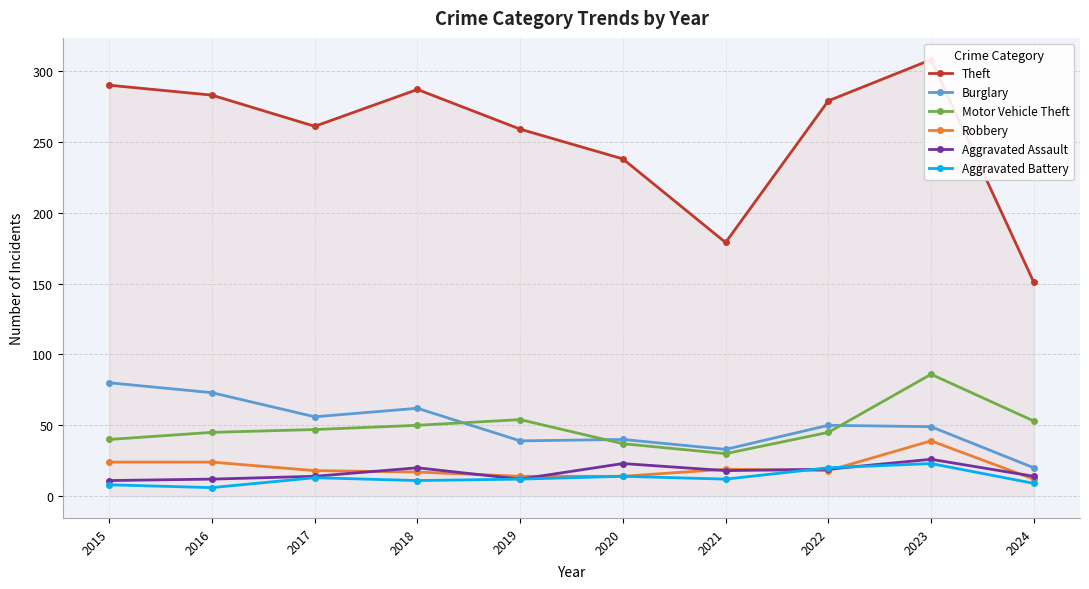

At which label is Theft closest to 229?

2020